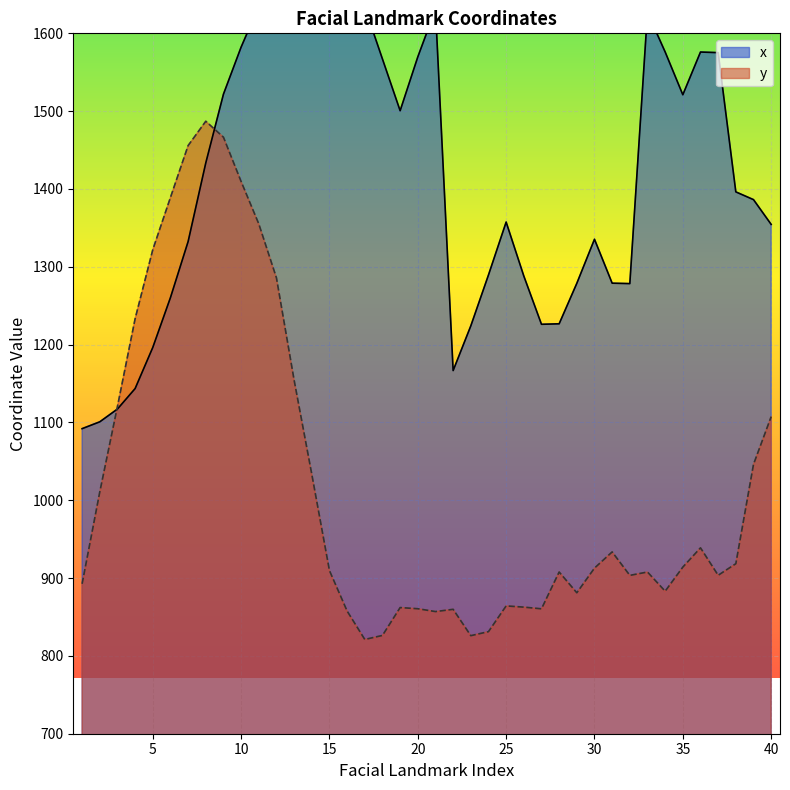

What are all the series names shown in the legend?

x, y